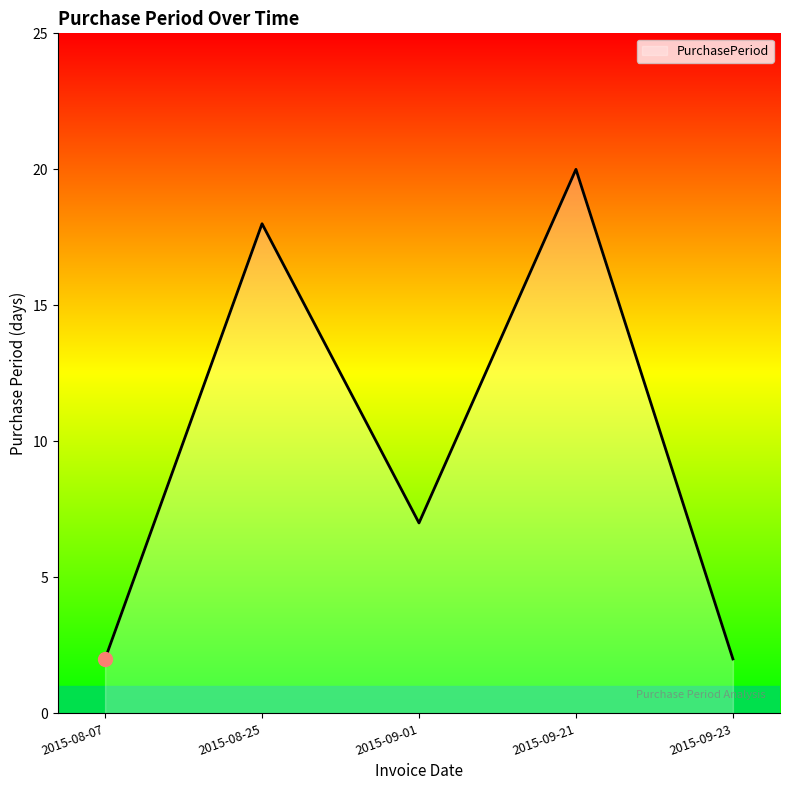

True or false: the data has more than 0 interior local peaks.

True